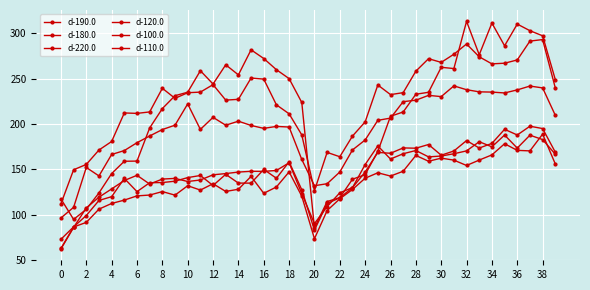

Count the number of categories in the chart.

40